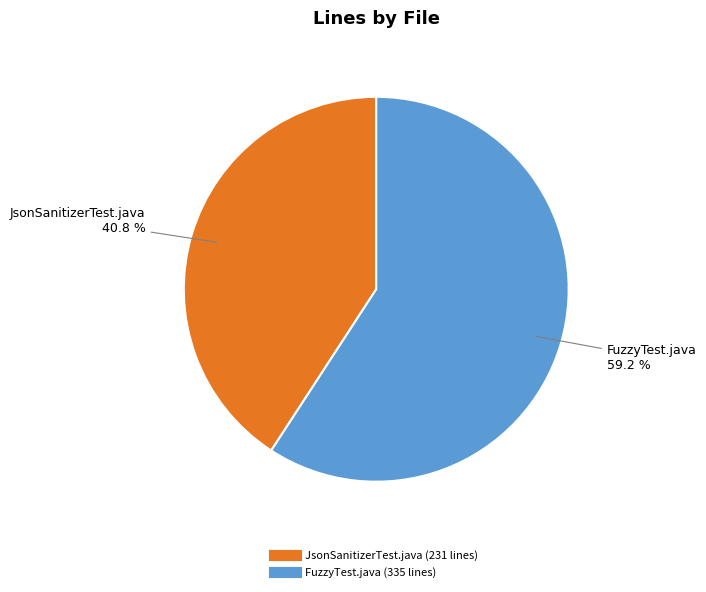

True or false: FuzzyTest.java accounts for 73% of the total.

False